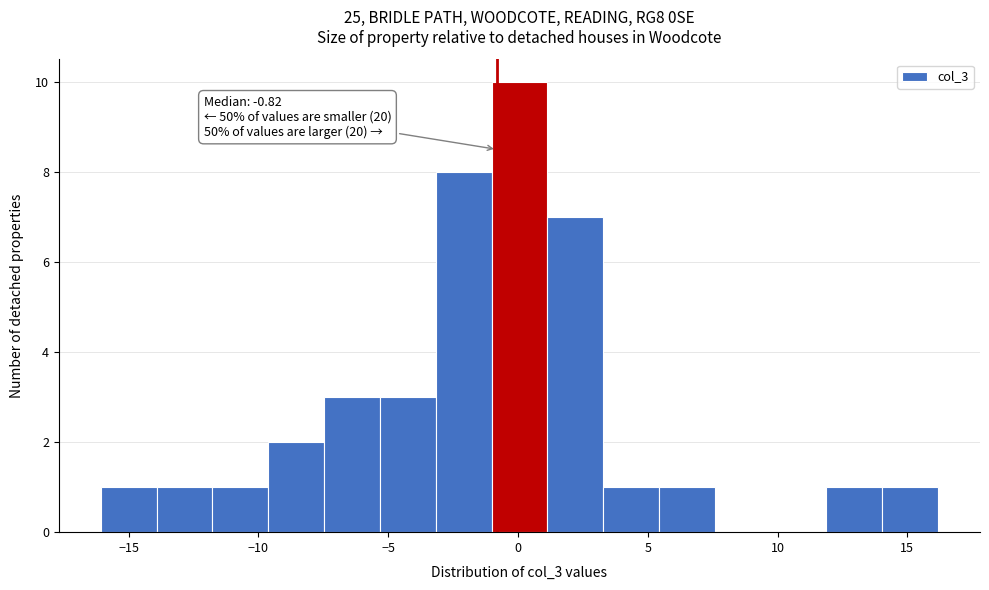

Which range on the x-axis has the tallest bar?

-1.0 to 1.0